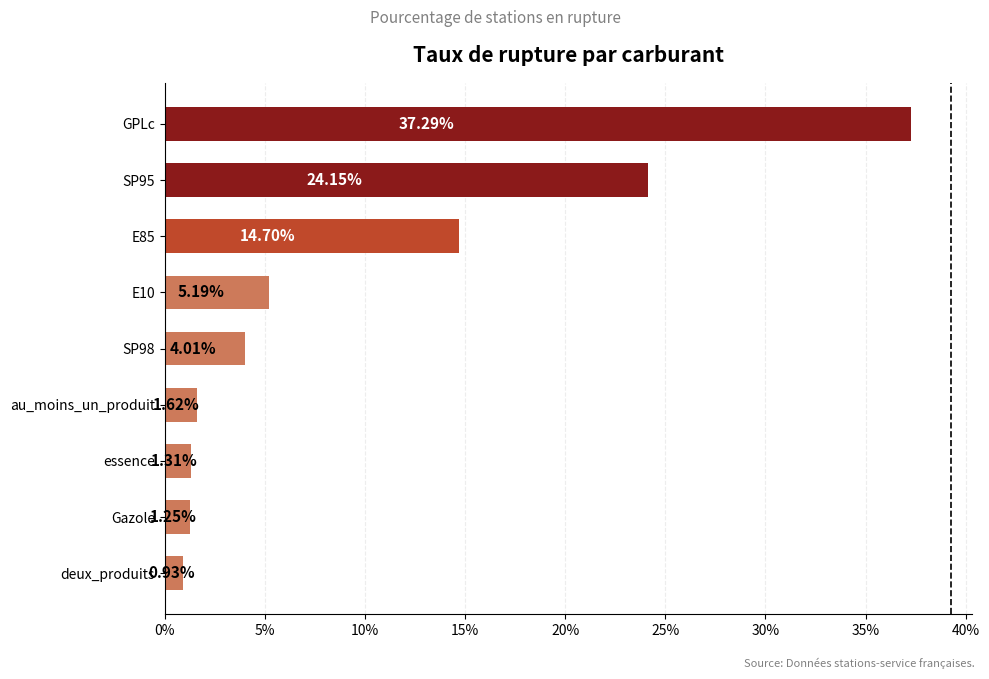

How many bars are there in total?

9